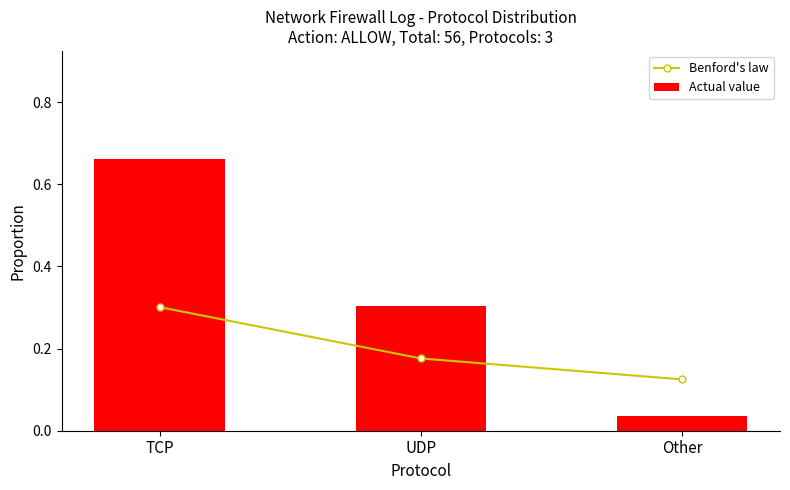

Is it true that Actual value equals 1.2 at TCP?

False